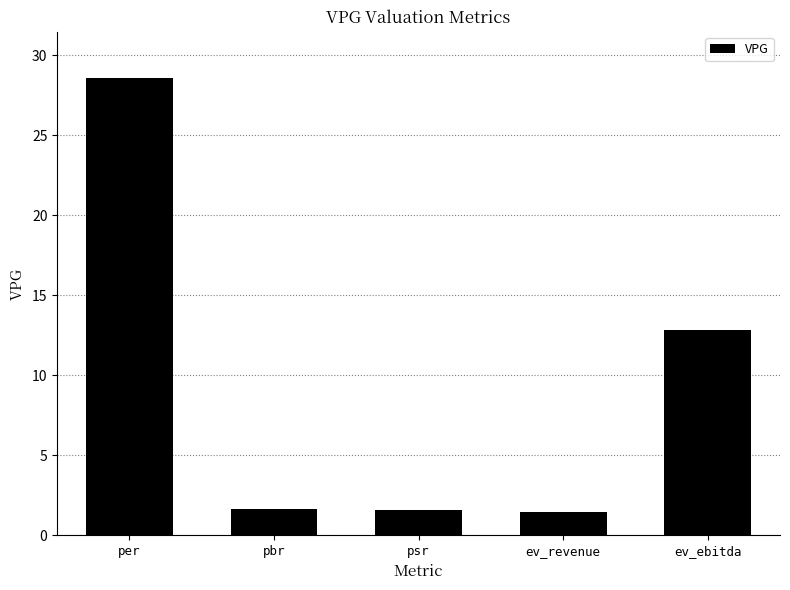

Which has a higher value, ev_ebitda or per?

per